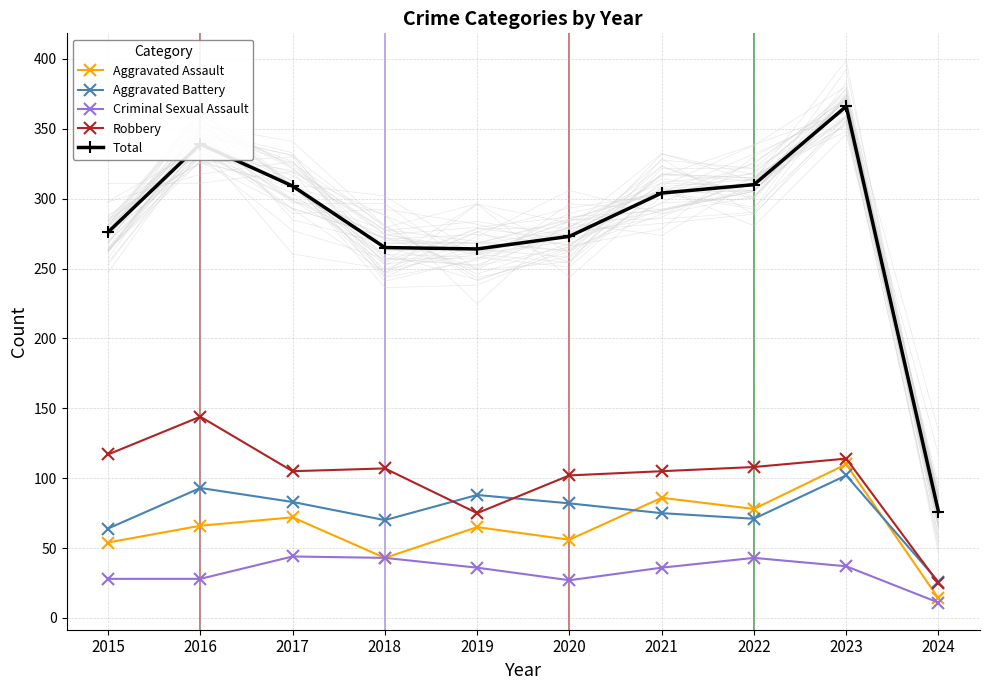

True or false: Criminal Sexual Assault has a value of 11 at 2024.

True